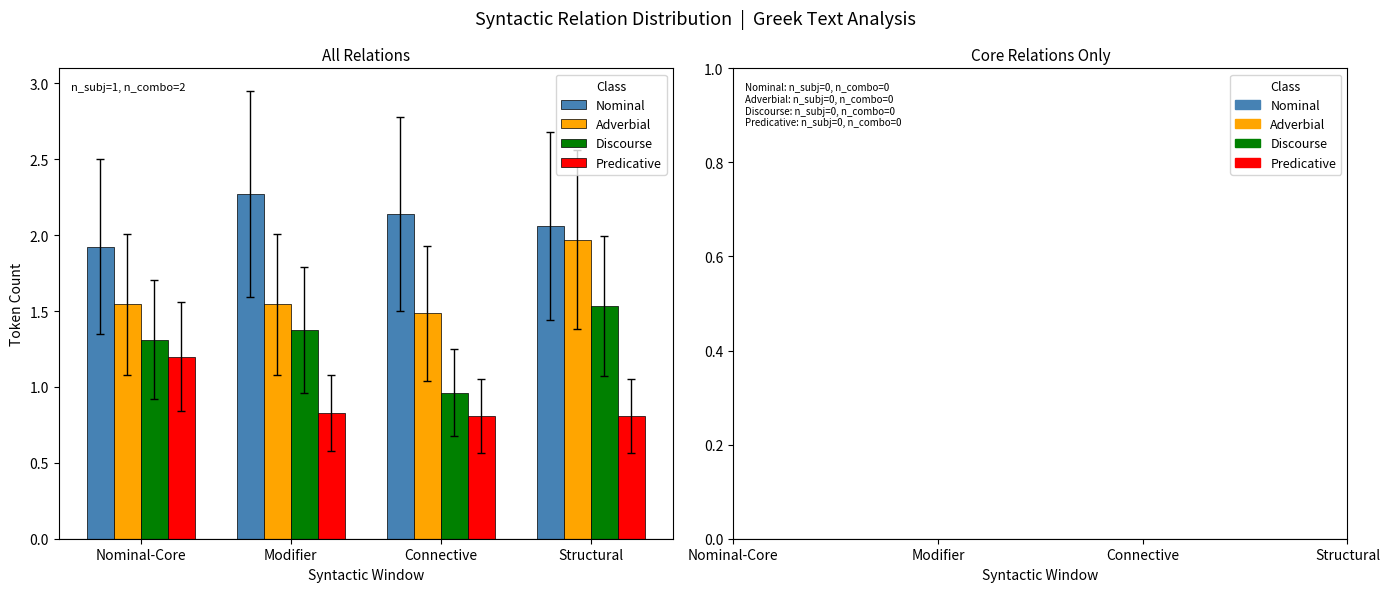

True or false: Predicative has a value of 1.3 at Structural.

False